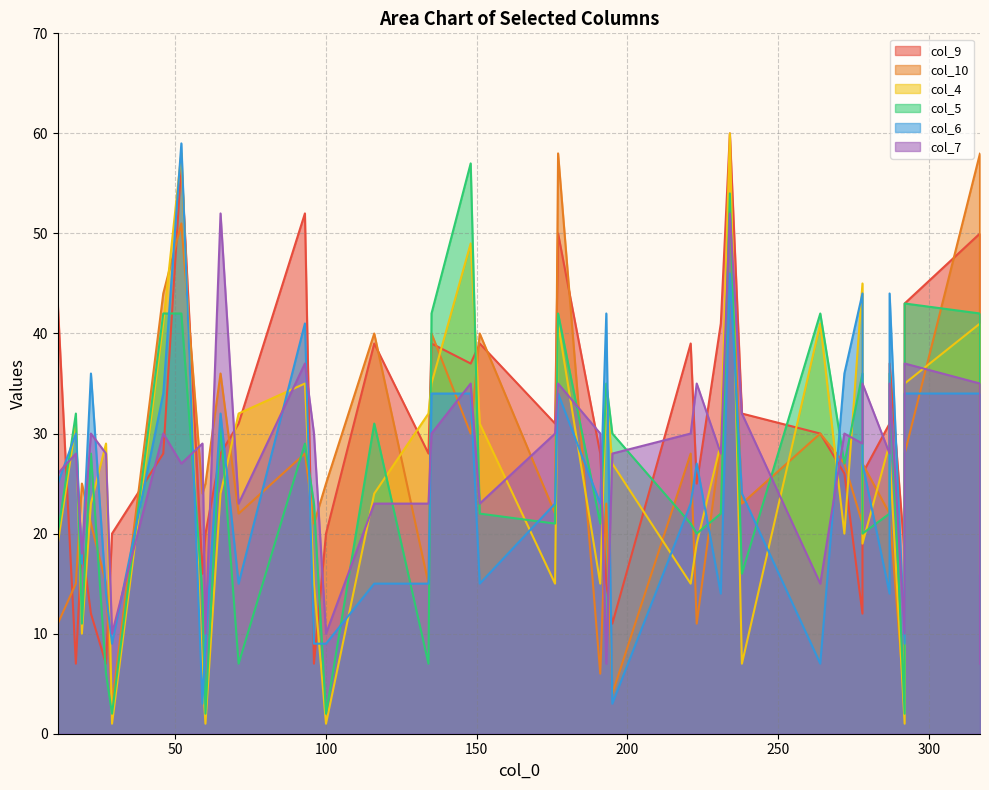

True or false: col_10 has more than 1 points higher than both neighbors.

True